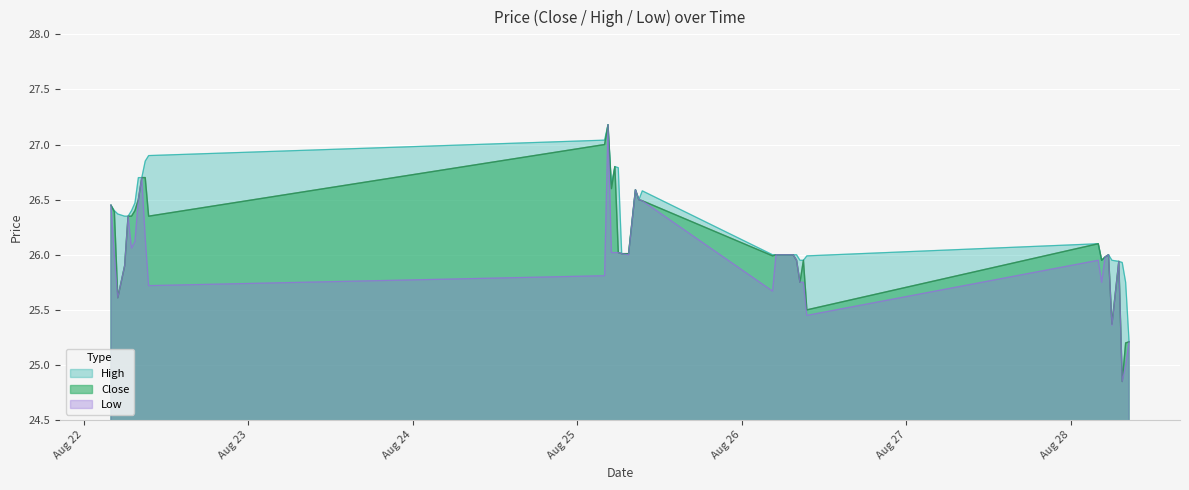

Is the value of Close at 2025-08-25 05:30 greater than the value of High at 2025-08-26 07:30?

Yes